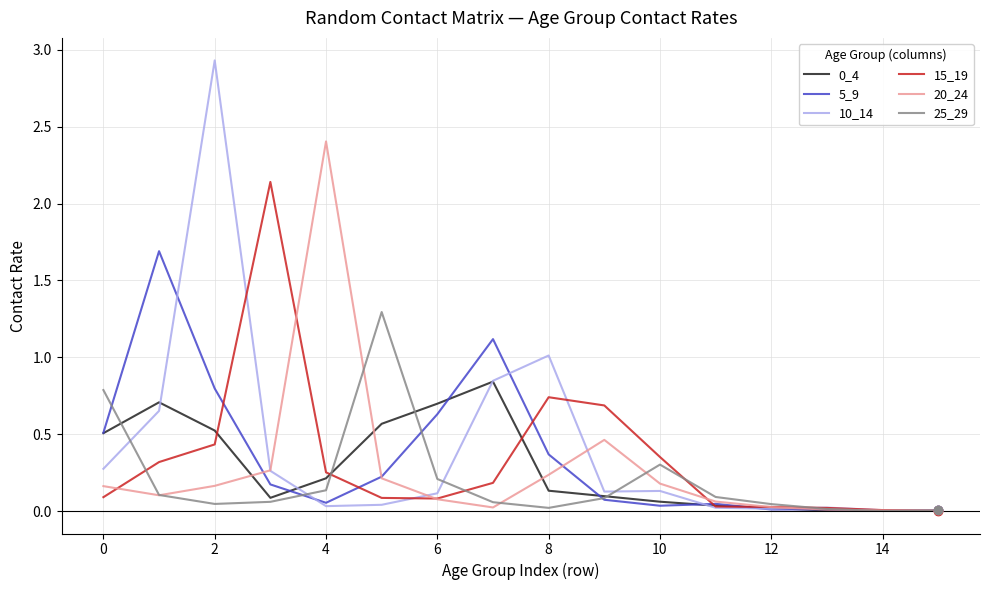

Which series has the widest spread of values?

10_14